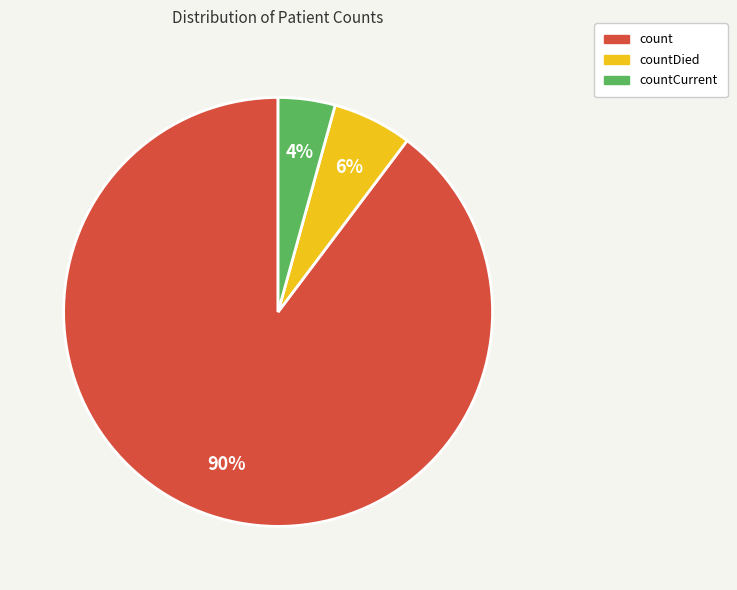

To the nearest percent, what percentage of the pie is count?

90%